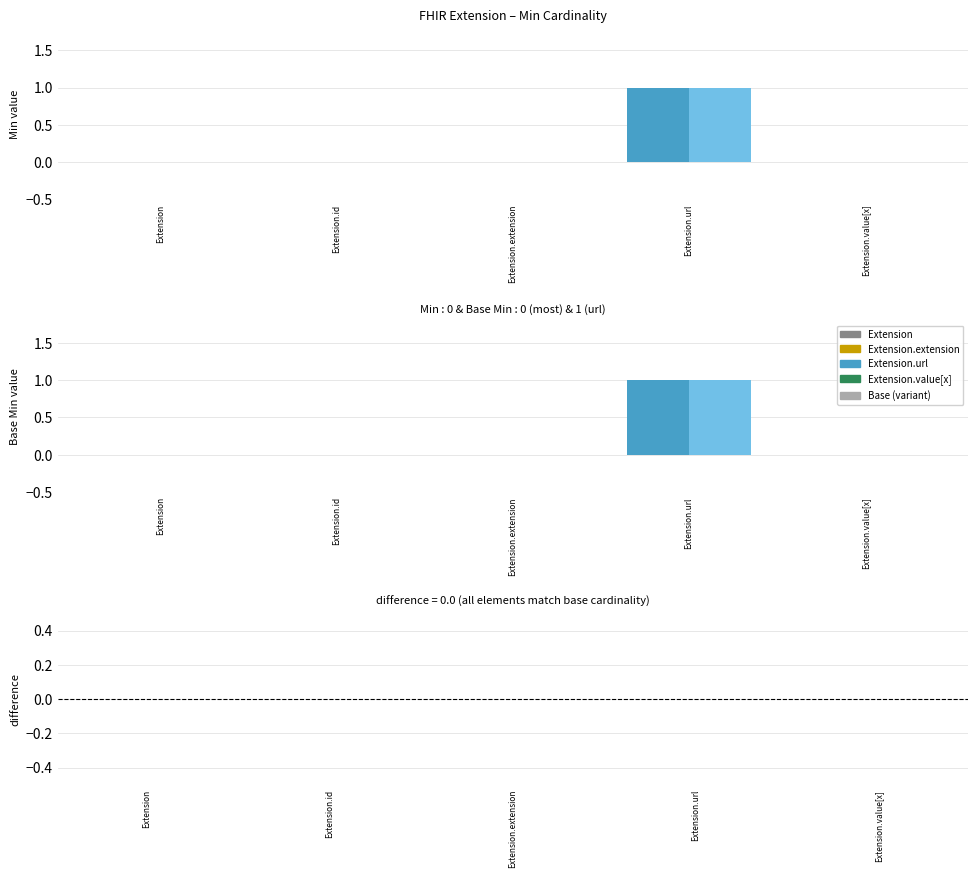

Which label corresponds to the smallest value in the chart?

Extension